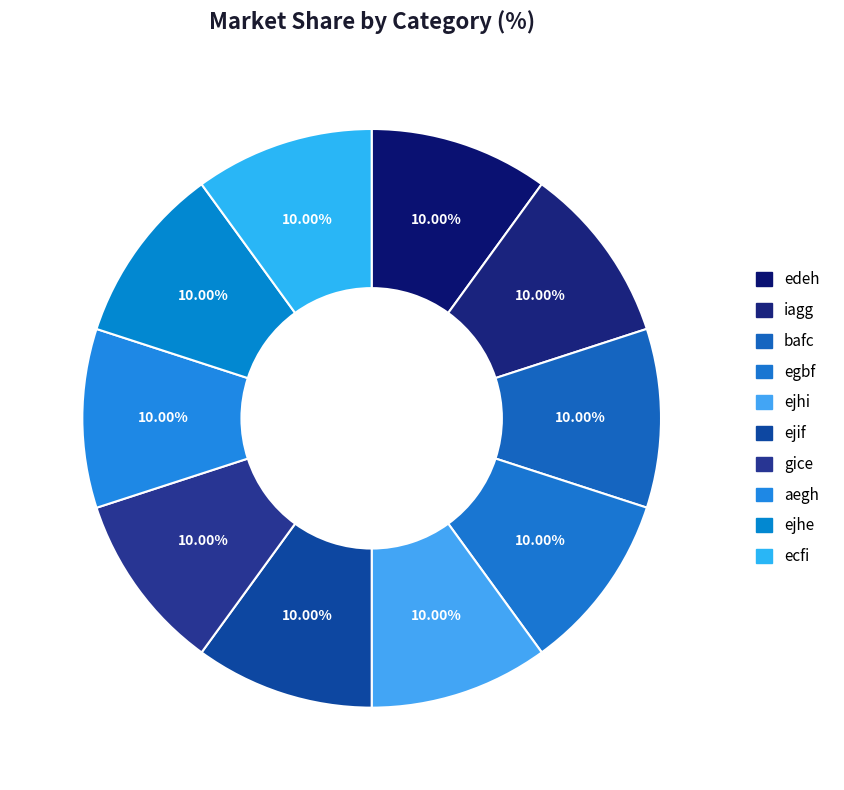

How many slices are in this pie chart?

10